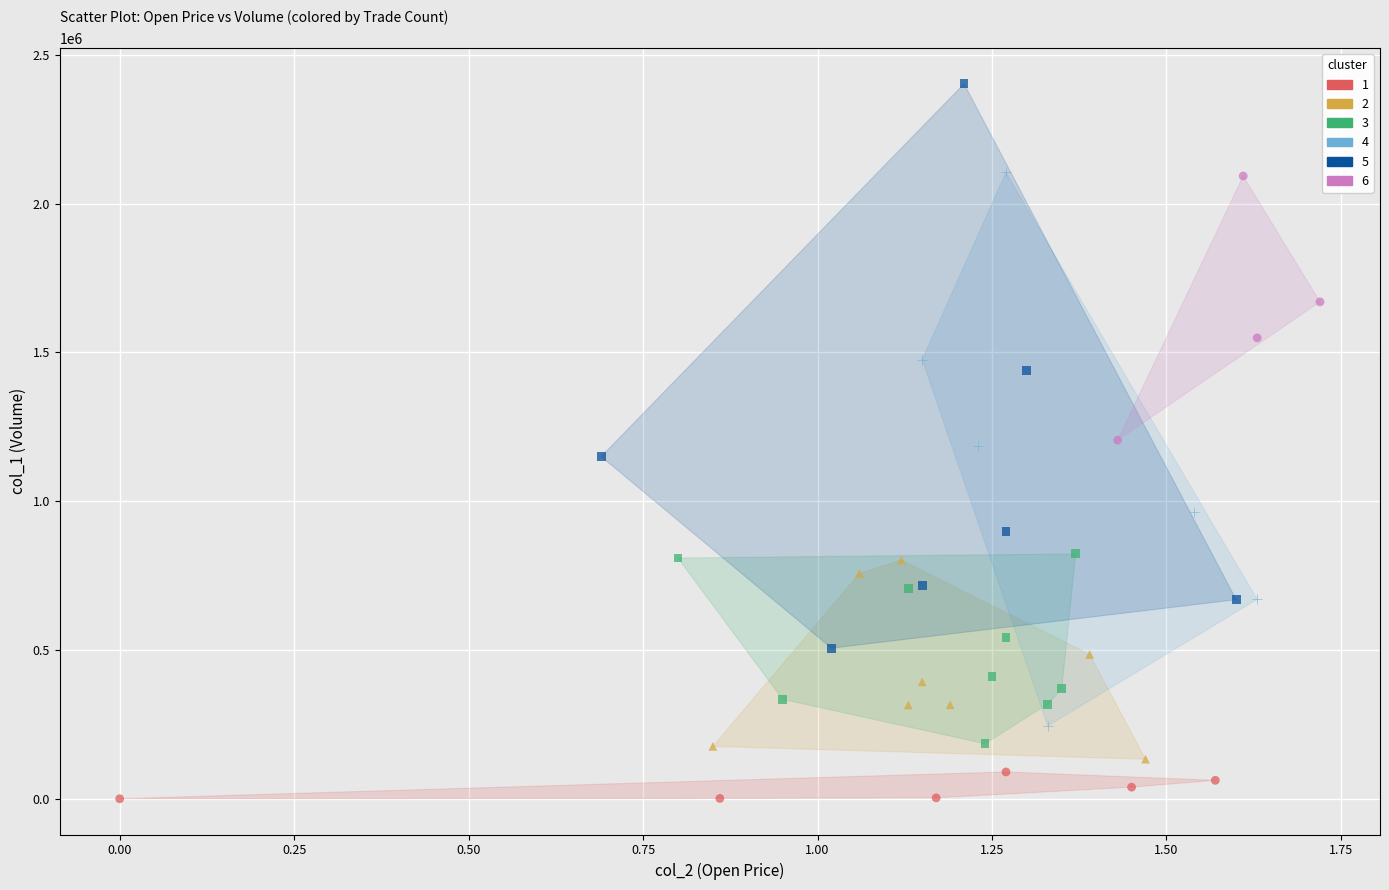

What are all the series names shown in the legend?

1, 2, 3, 4, 5, 6